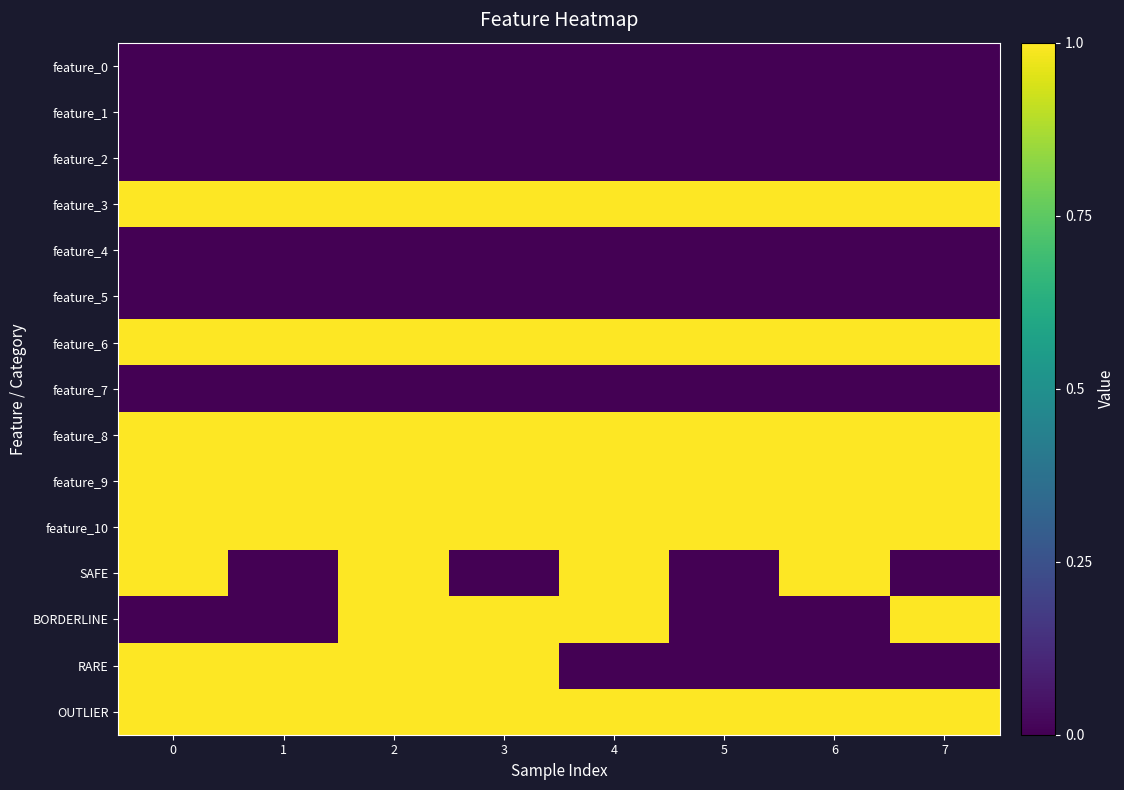

Reading left to right, what are all the values shown in this chart?

feature_0: 0=0	1=0	2=0	3=0	4=0	5=0	6=0	7=0
feature_1: 0=0	1=0	2=0	3=0	4=0	5=0	6=0	7=0
feature_2: 0=0	1=0	2=0	3=0	4=0	5=0	6=0	7=0
feature_3: 0=1	1=1	2=1	3=1	4=1	5=1	6=1	7=1
feature_4: 0=0	1=0	2=0	3=0	4=0	5=0	6=0	7=0
feature_5: 0=0	1=0	2=0	3=0	4=0	5=0	6=0	7=0
feature_6: 0=1	1=1	2=1	3=1	4=1	5=1	6=1	7=1
feature_7: 0=0	1=0	2=0	3=0	4=0	5=0	6=0	7=0
feature_8: 0=1	1=1	2=1	3=1	4=1	5=1	6=1	7=1
feature_9: 0=1	1=1	2=1	3=1	4=1	5=1	6=1	7=1
feature_10: 0=1	1=1	2=1	3=1	4=1	5=1	6=1	7=1
SAFE: 0=1	1=0	2=1	3=0	4=1	5=0	6=1	7=0
BORDERLINE: 0=0	1=0	2=1	3=1	4=1	5=0	6=0	7=1
RARE: 0=1	1=1	2=1	3=1	4=0	5=0	6=0	7=0
OUTLIER: 0=1	1=1	2=1	3=1	4=1	5=1	6=1	7=1